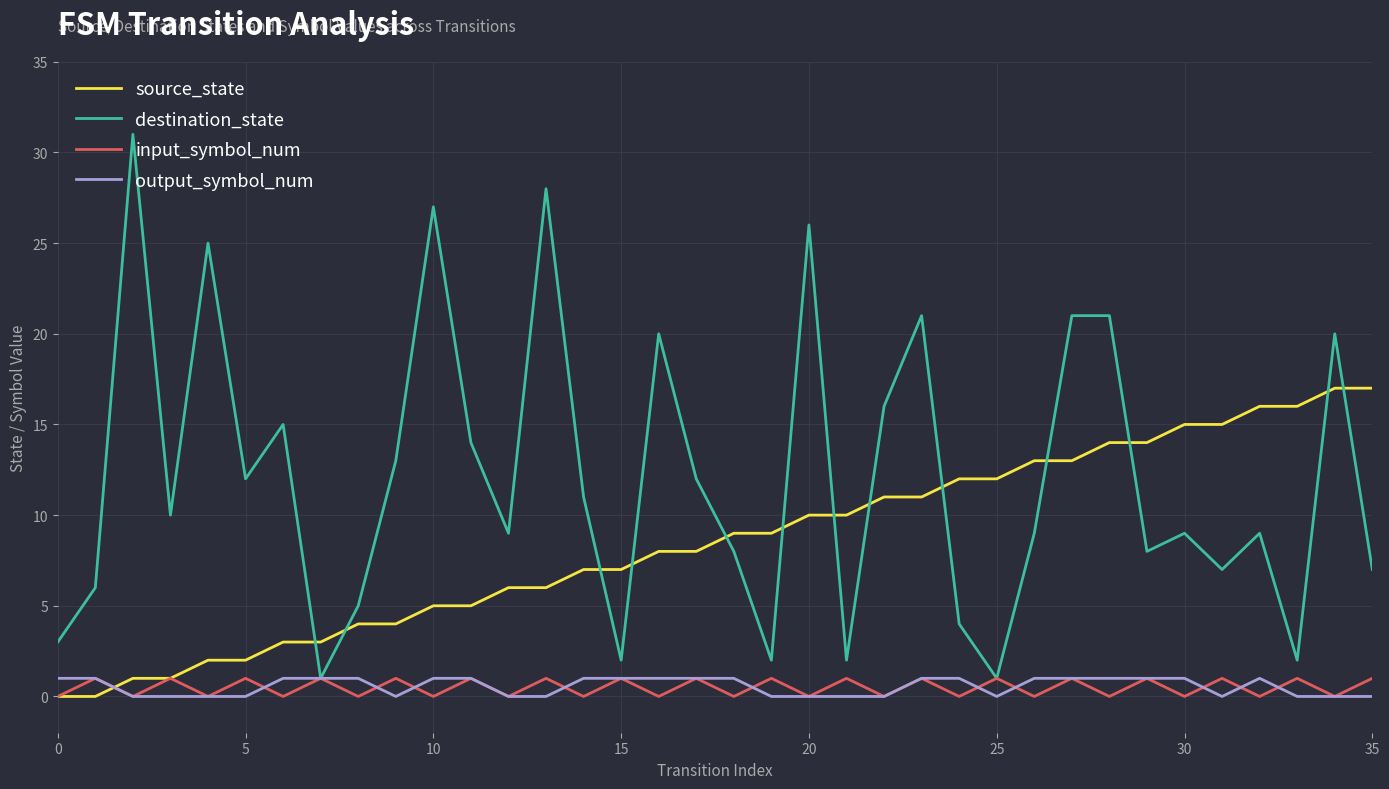

Which series has the largest total across all categories?

destination_state